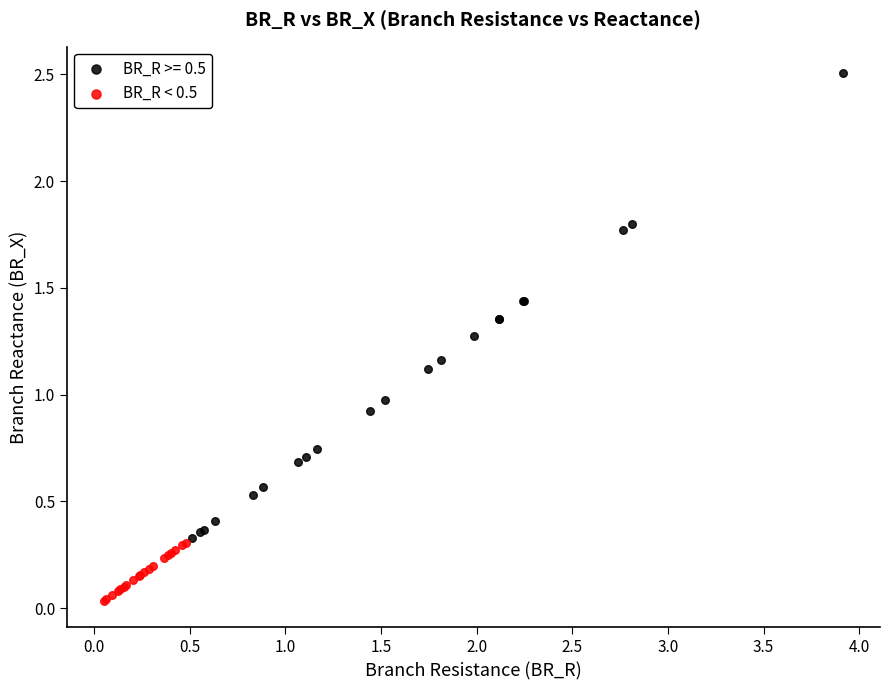

Which series has the widest spread of Y values?

BR_R >= 0.5